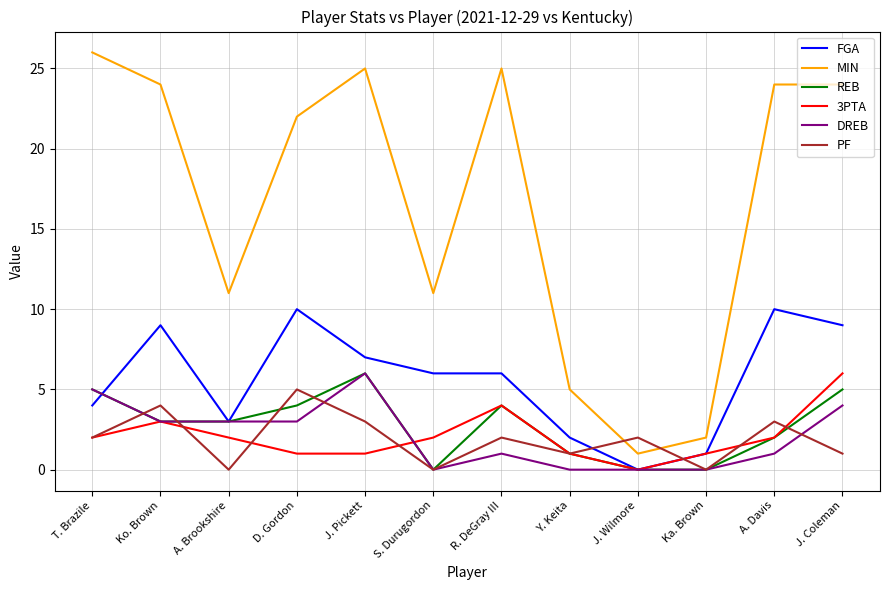

What is the total value across all series at Ko. Brown?

46